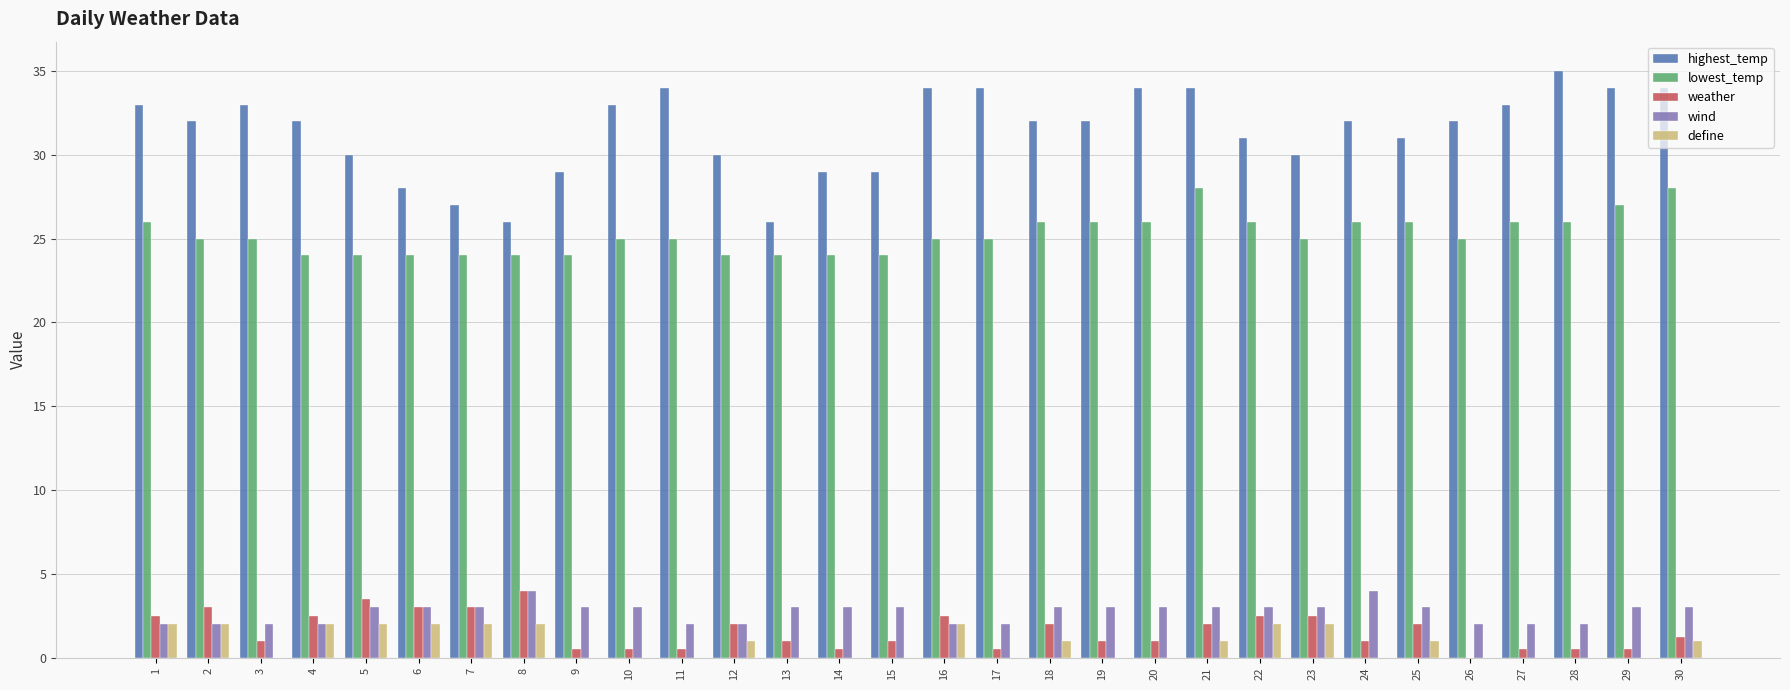

What is the maximum value shown in the chart?

35.0